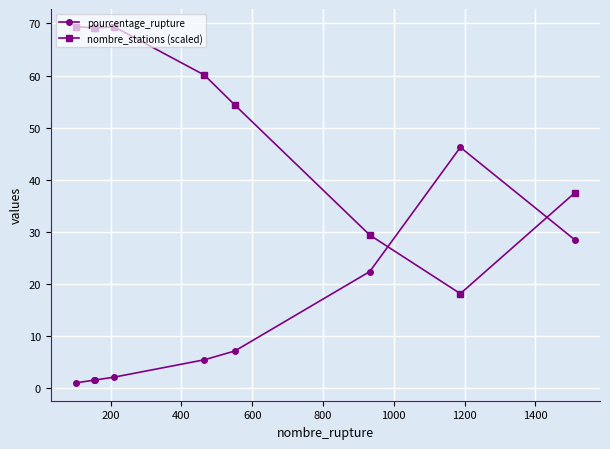

What is the value of the pourcentage_rupture point at the 5th from the left?

5.5